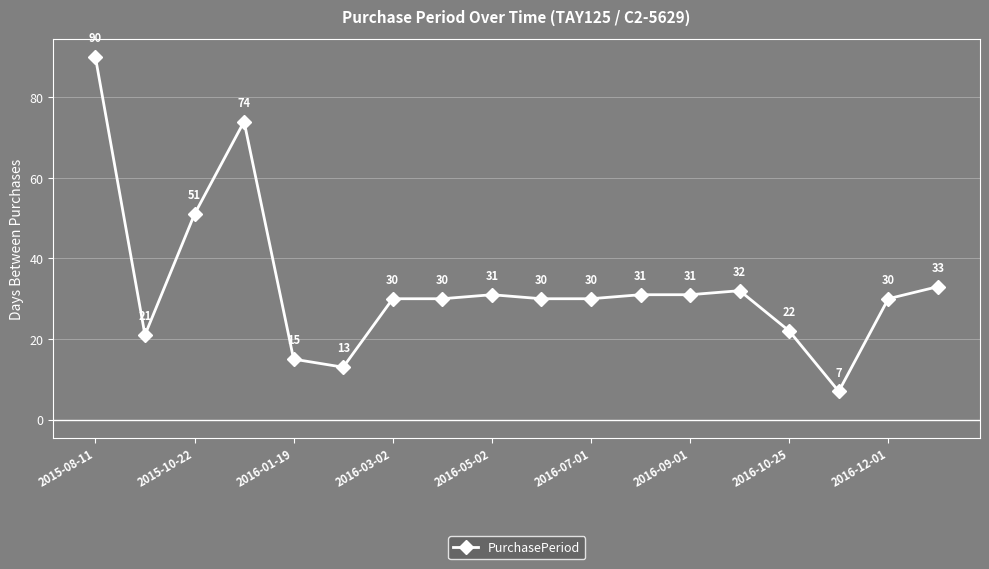

Reading left to right, list all the values displayed in this chart.

90	21	51	74	15	13	30	30	31	30	30	31	31	32	22	7	30	33